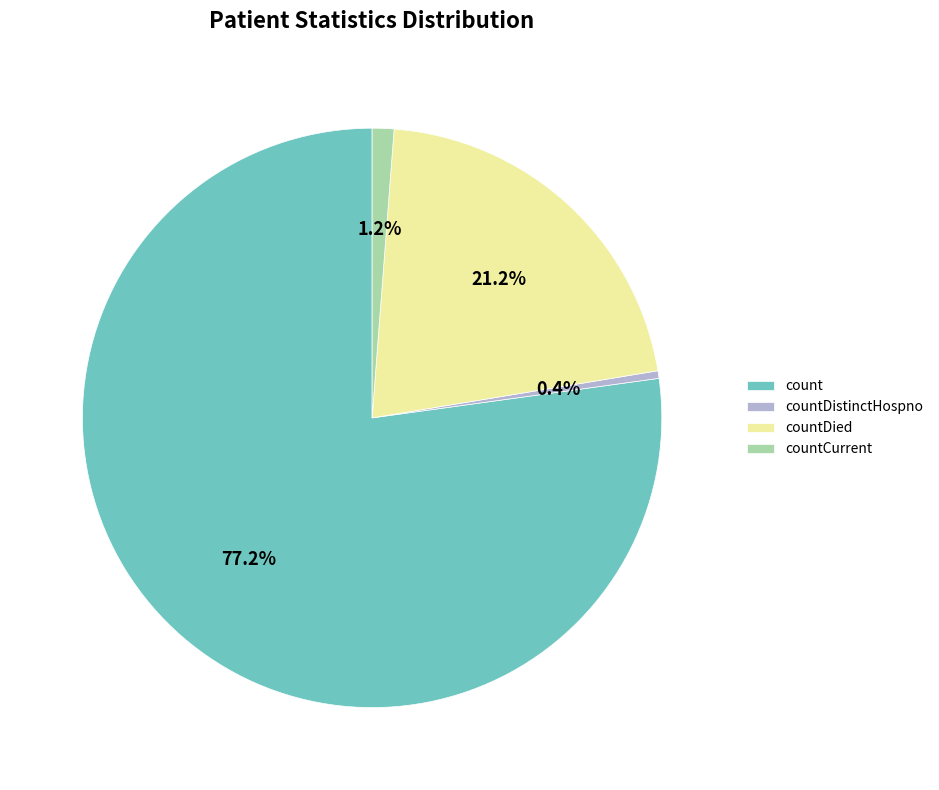

What percentage is the count slice, to the nearest percent?

77%